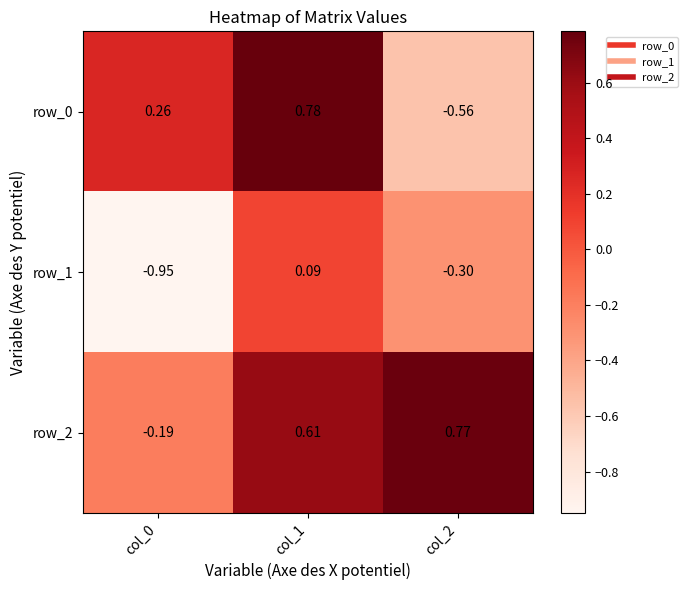

What is the sum of all row_1 values?

-1.2